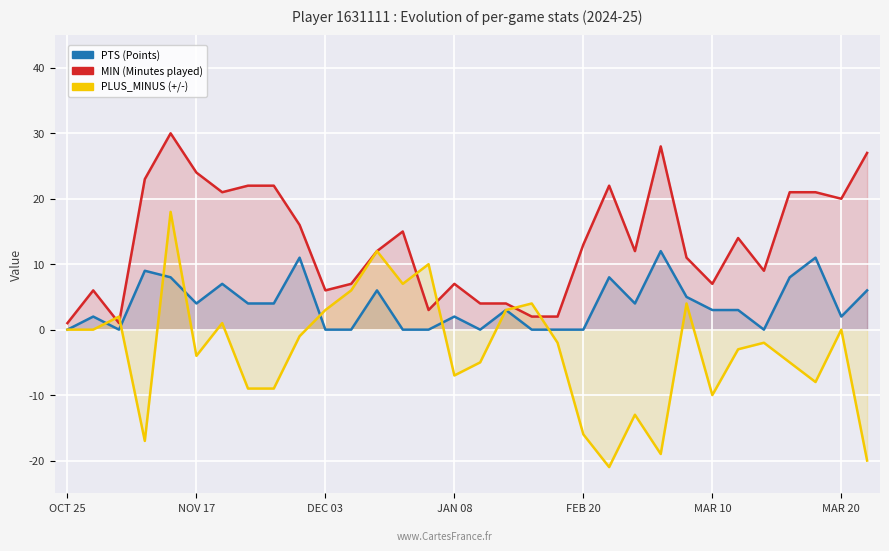

Rank the series at 29 from highest to lowest value.

MIN, PTS, PLUS_MINUS